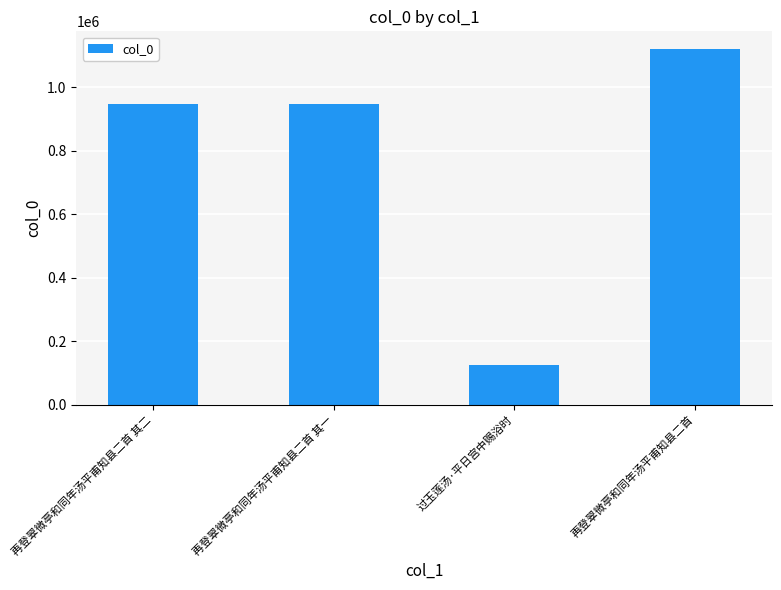

Is it true that the value at 再登翠微亭和同年汤平甫知县二首 其二 is 948563?

True